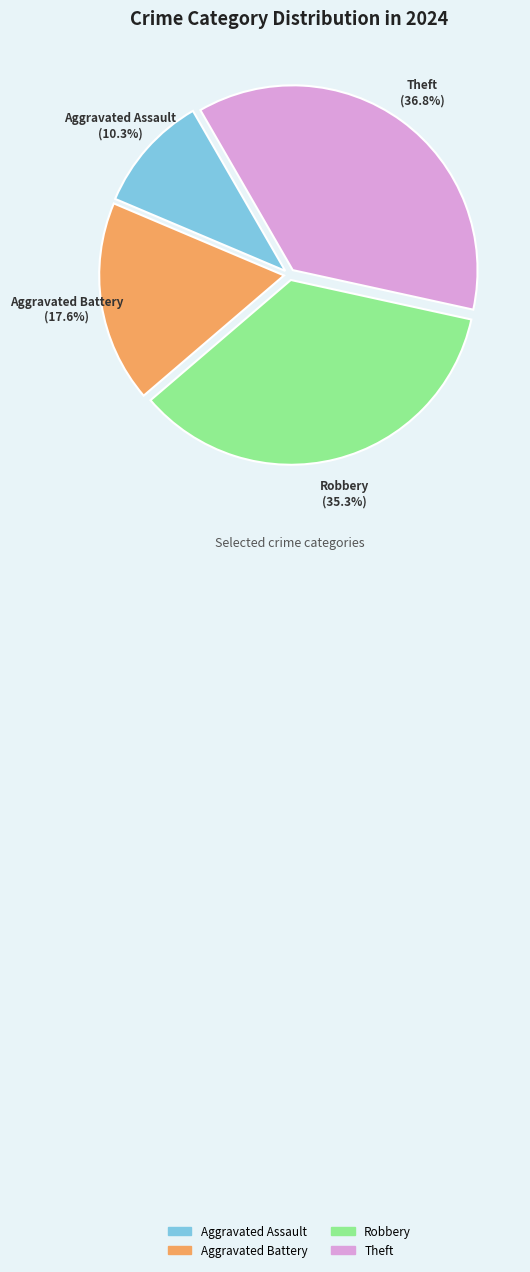

Is there any slice that represents more than half of the pie?

No